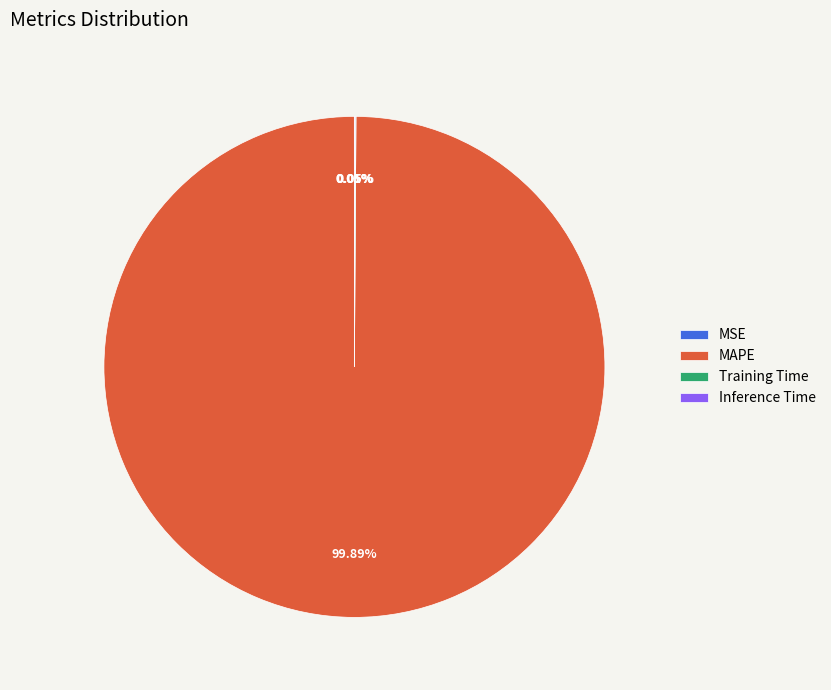

Which category accounts for the majority?

MAPE